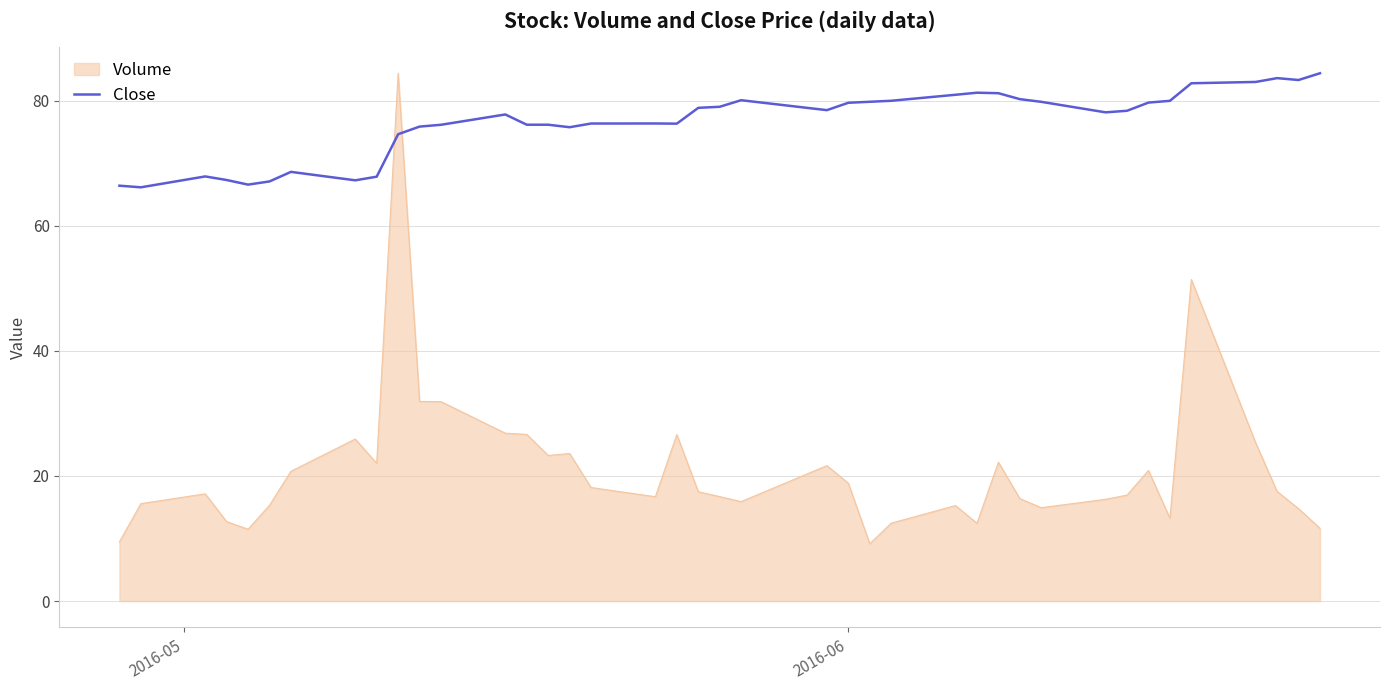

What is the difference between the maximum and minimum values in the Close series?

18.2